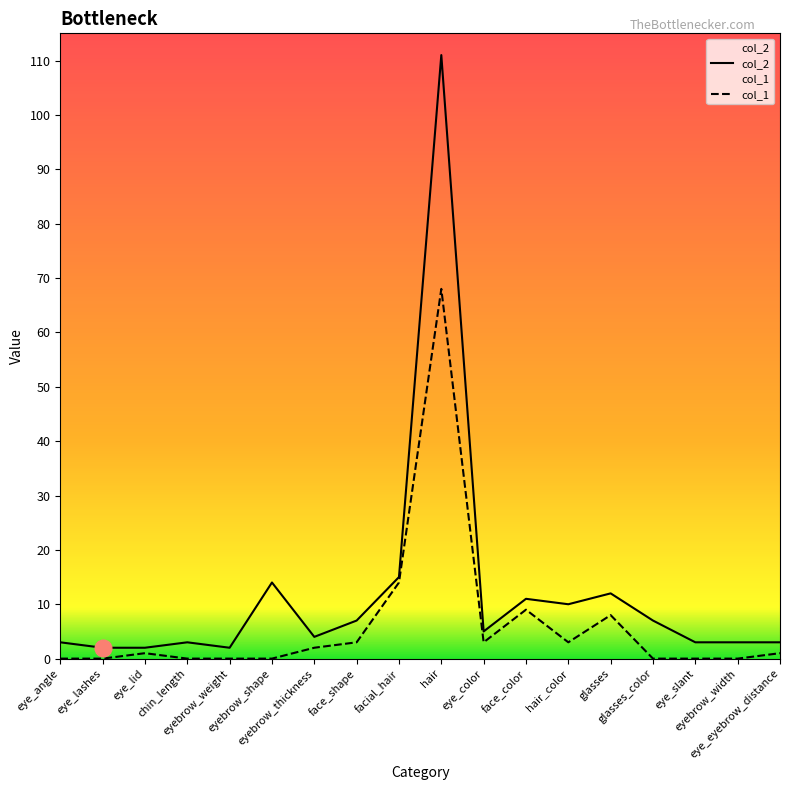

How many distinct data groups are displayed?

2